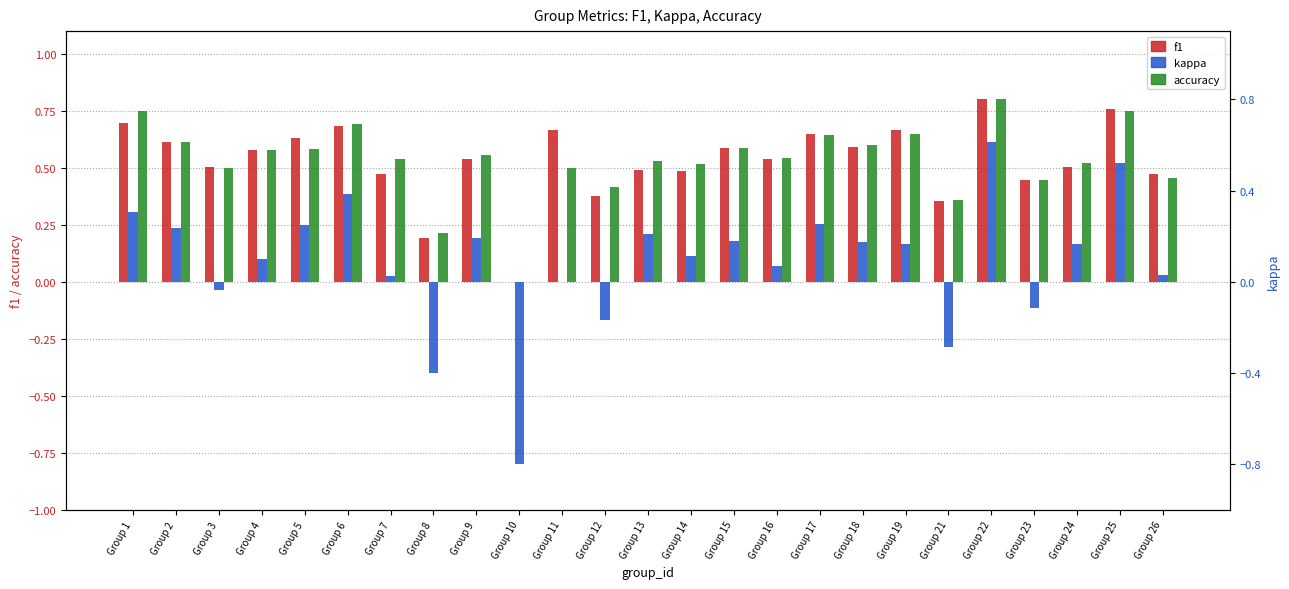

What is the difference between the maximum and second lowest values in the f1 series?

0.6